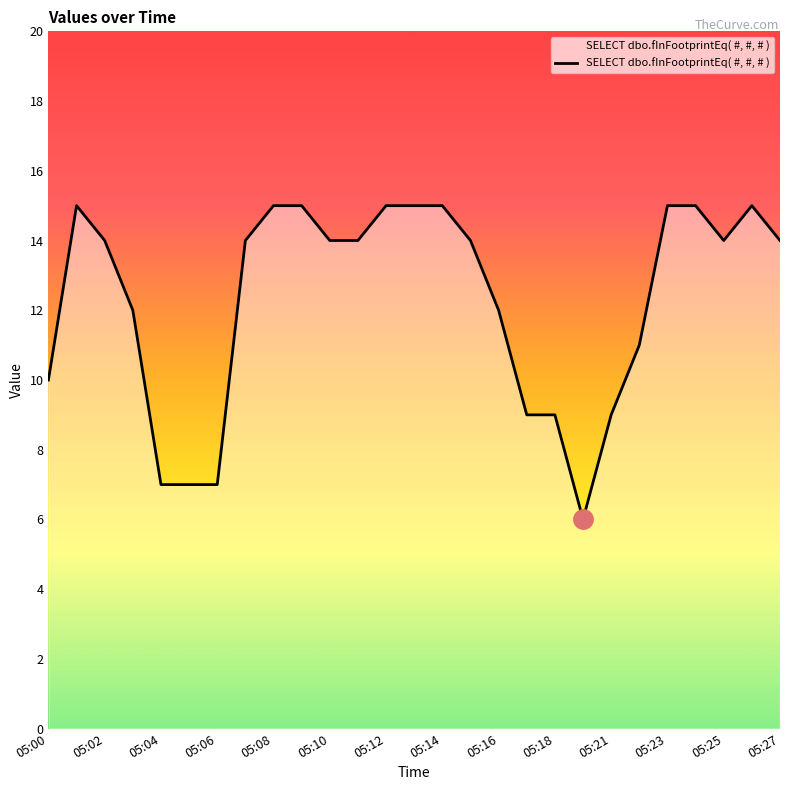

How many distinct data groups are displayed?

1